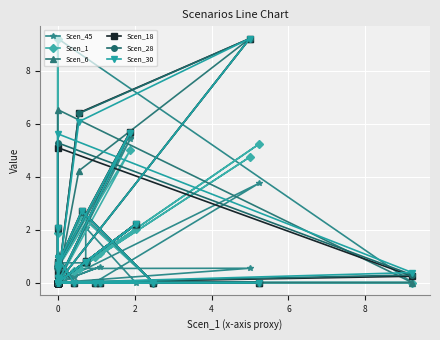

What is the greatest value displayed?

9.2